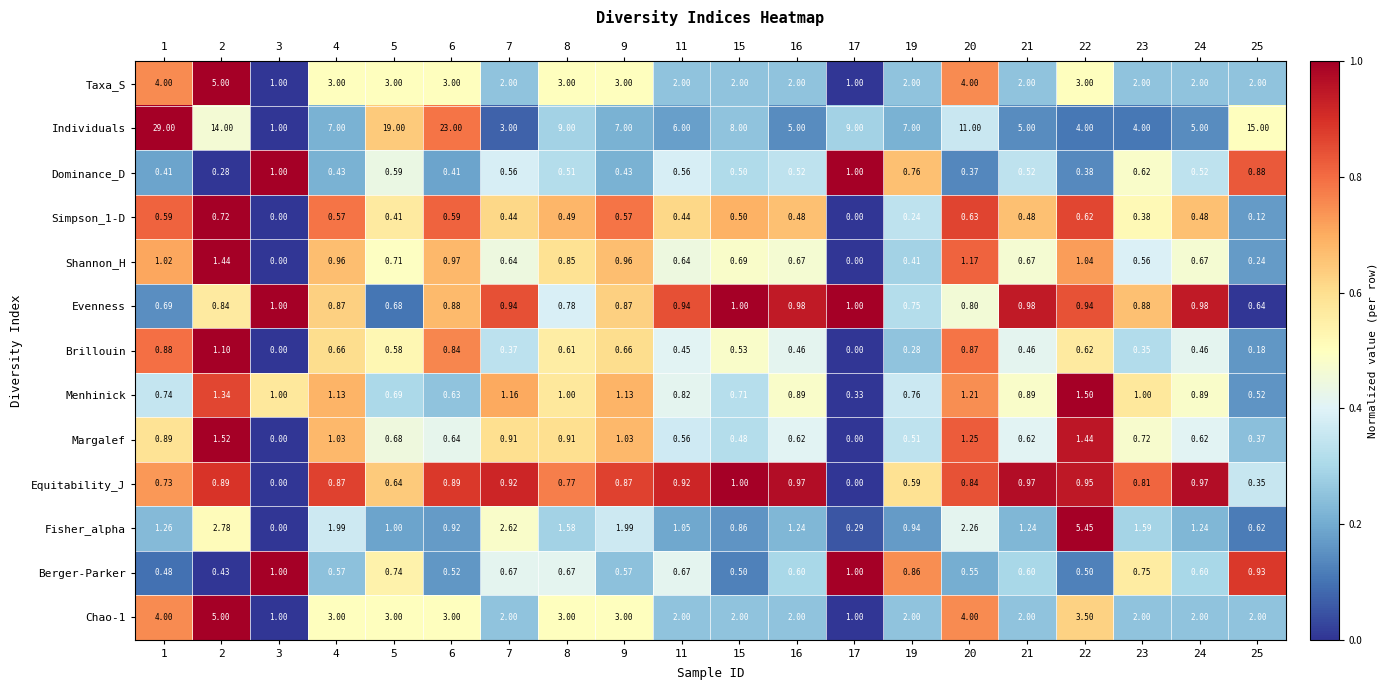

Which series has the largest total across all categories?

Individuals